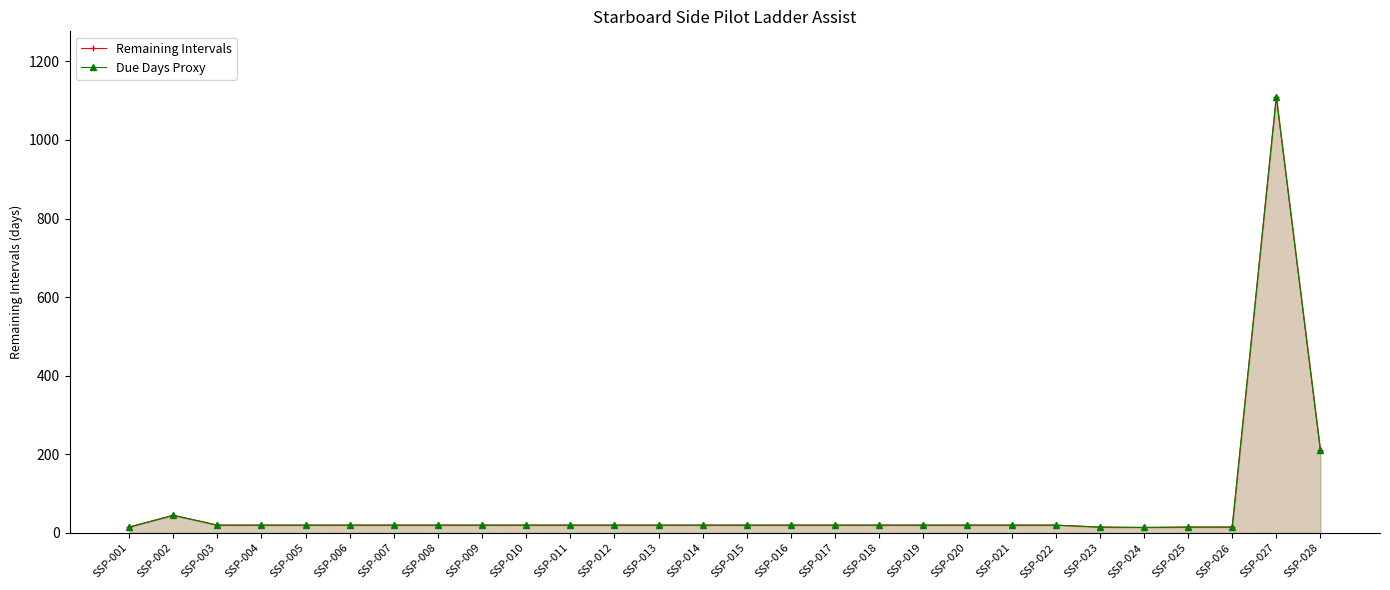

True or false: Remaining Intervals and Due Days Proxy cross at least once.

False